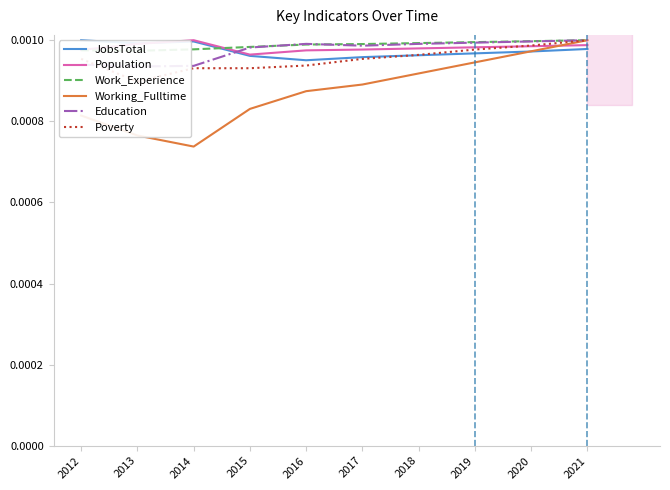

Is it true that Population equals 0.0 at 2014?

False